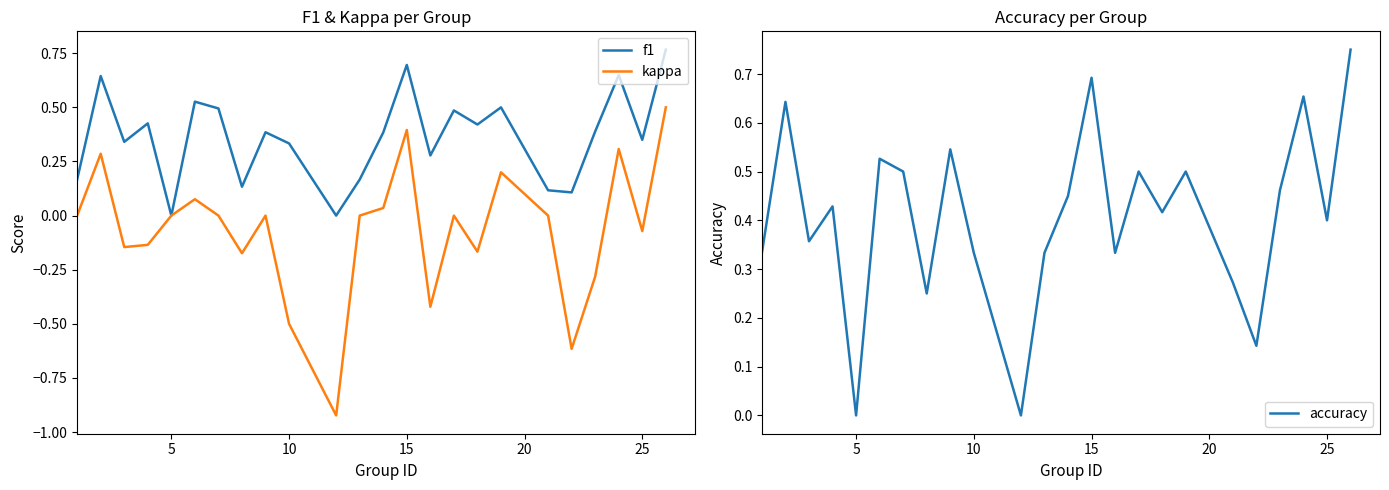

How many intersections are there between accuracy and f1?

6